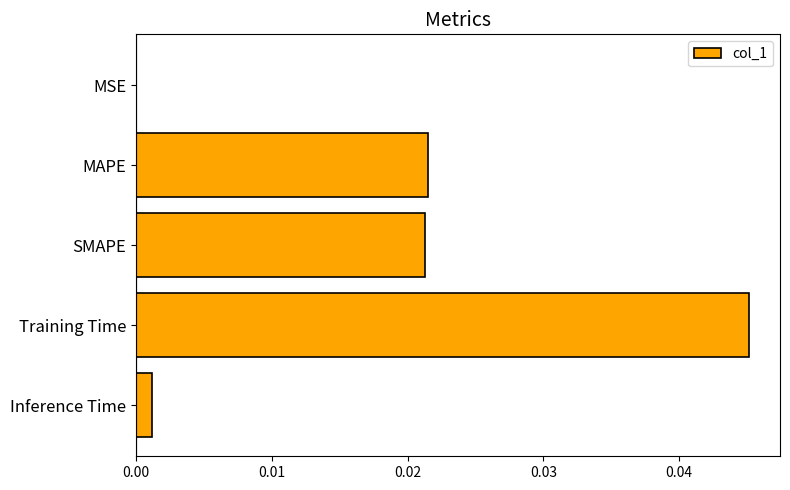

Count the number of categories in the chart.

5